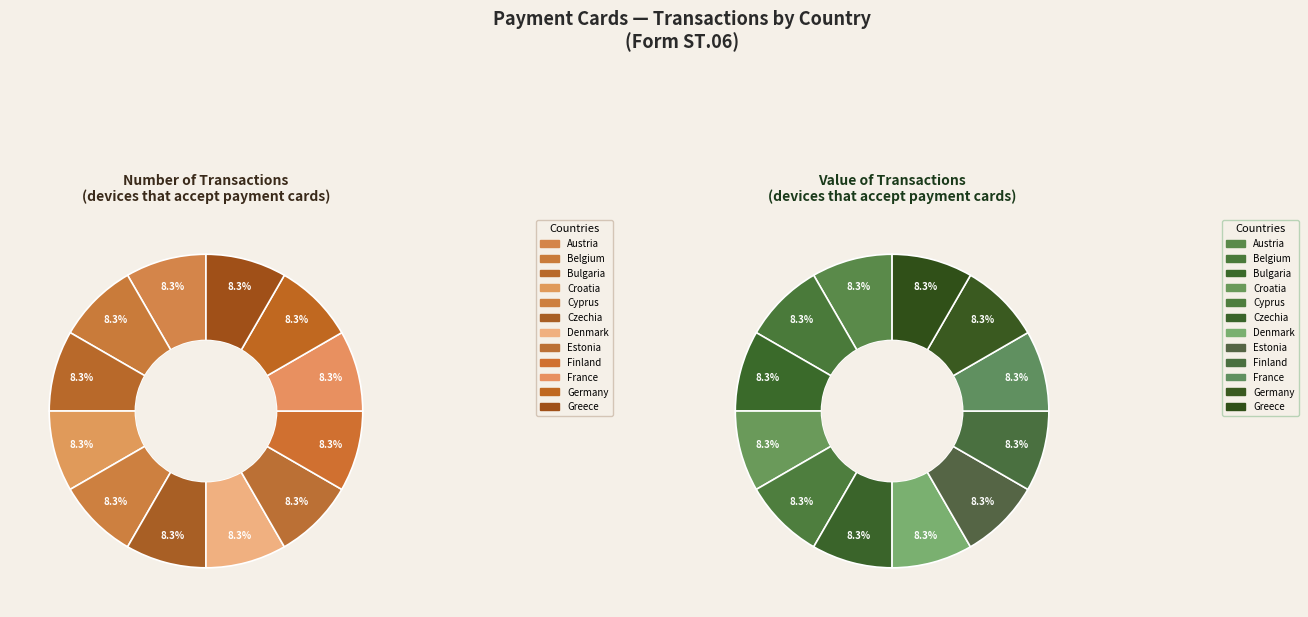

To the nearest percent, what is the average slice percentage?

8%